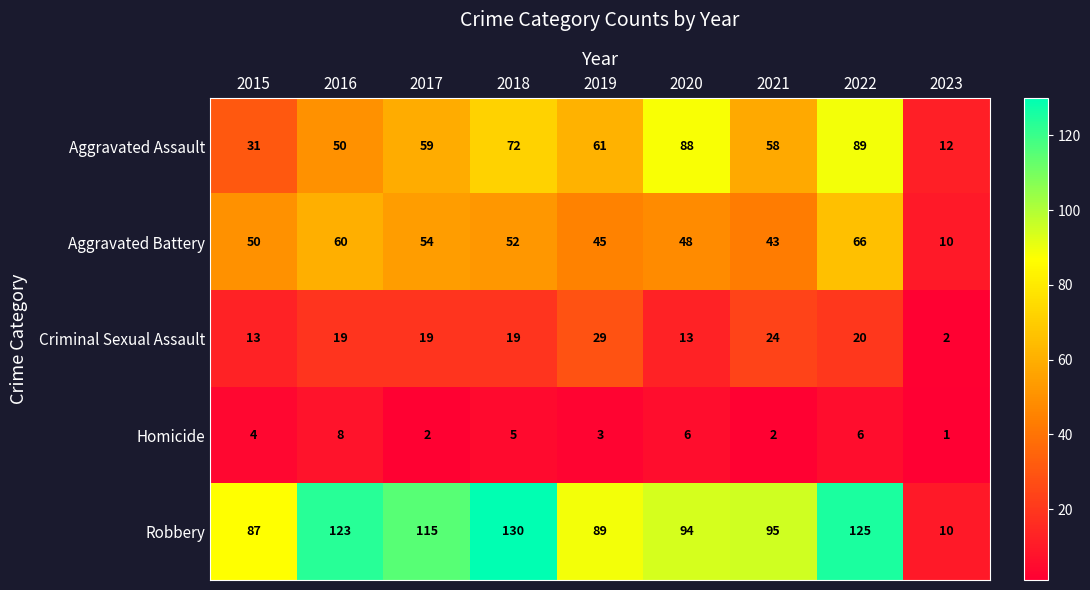

Which series has the largest total across all categories?

Robbery